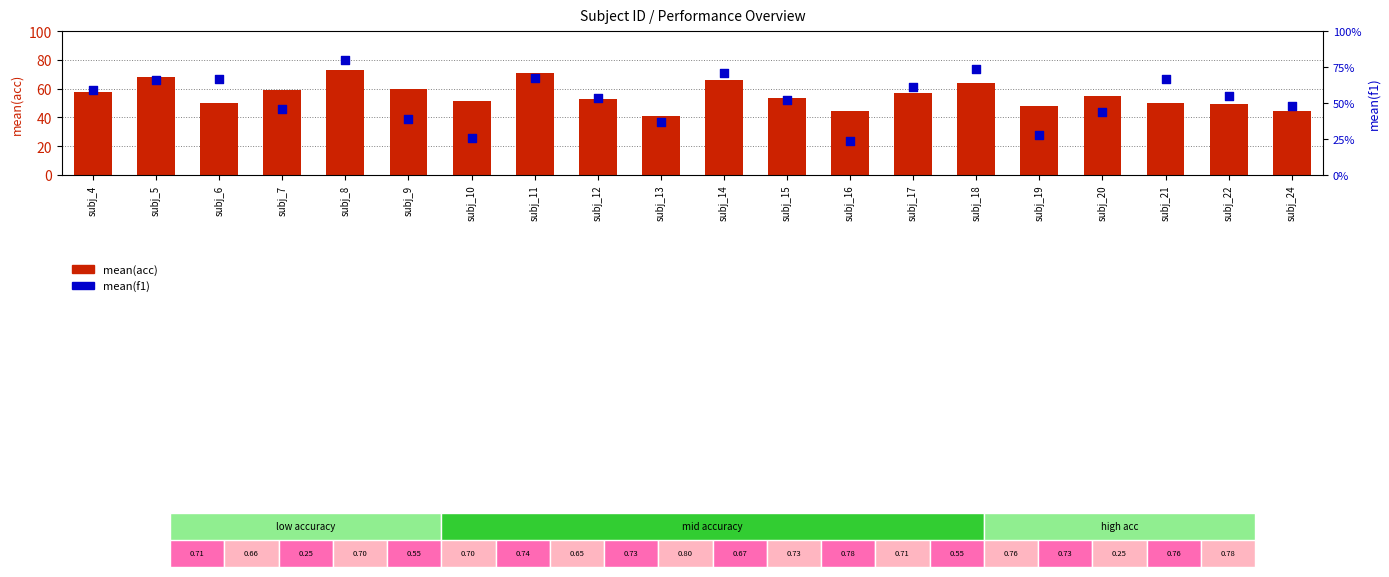

Which series has the largest total across all categories?

mean(acc)